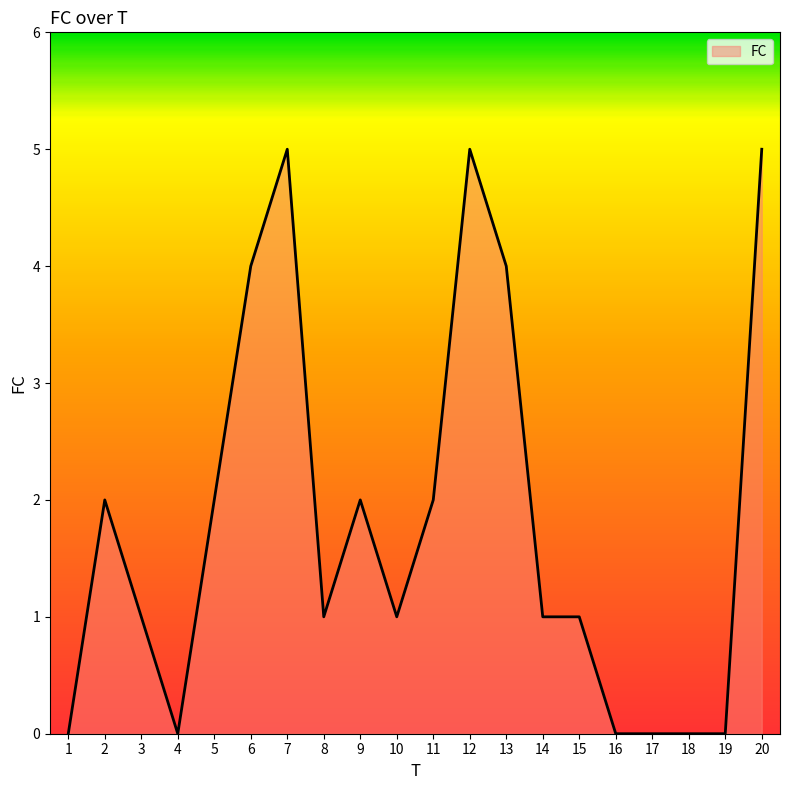

What is the maximum value shown in the chart?

5